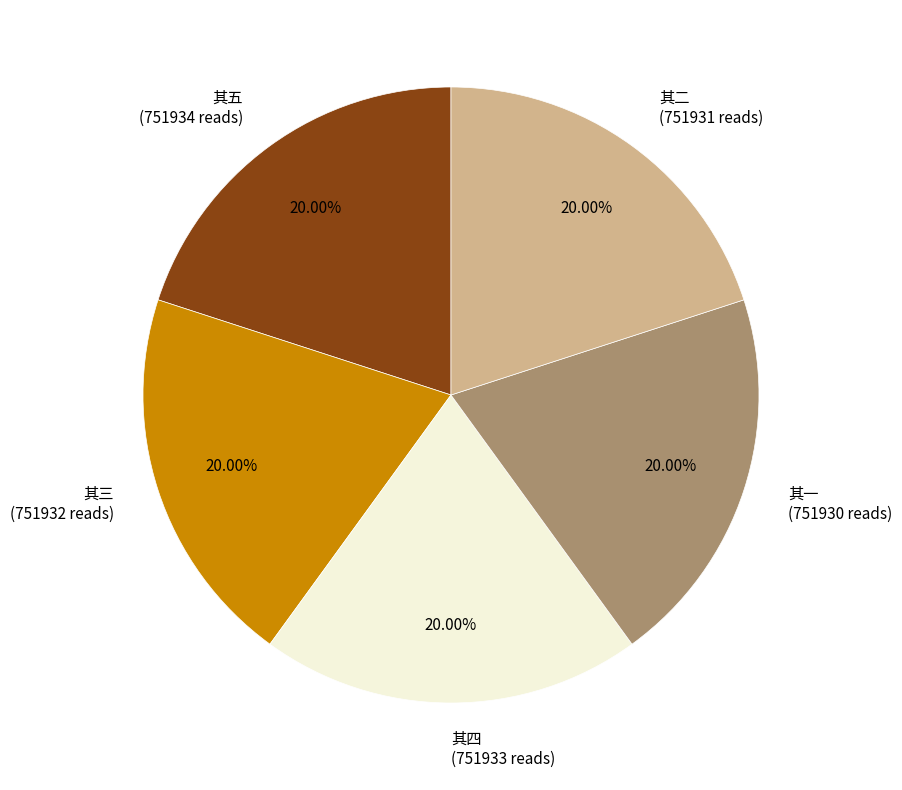

Is there any slice that represents more than half of the pie?

No